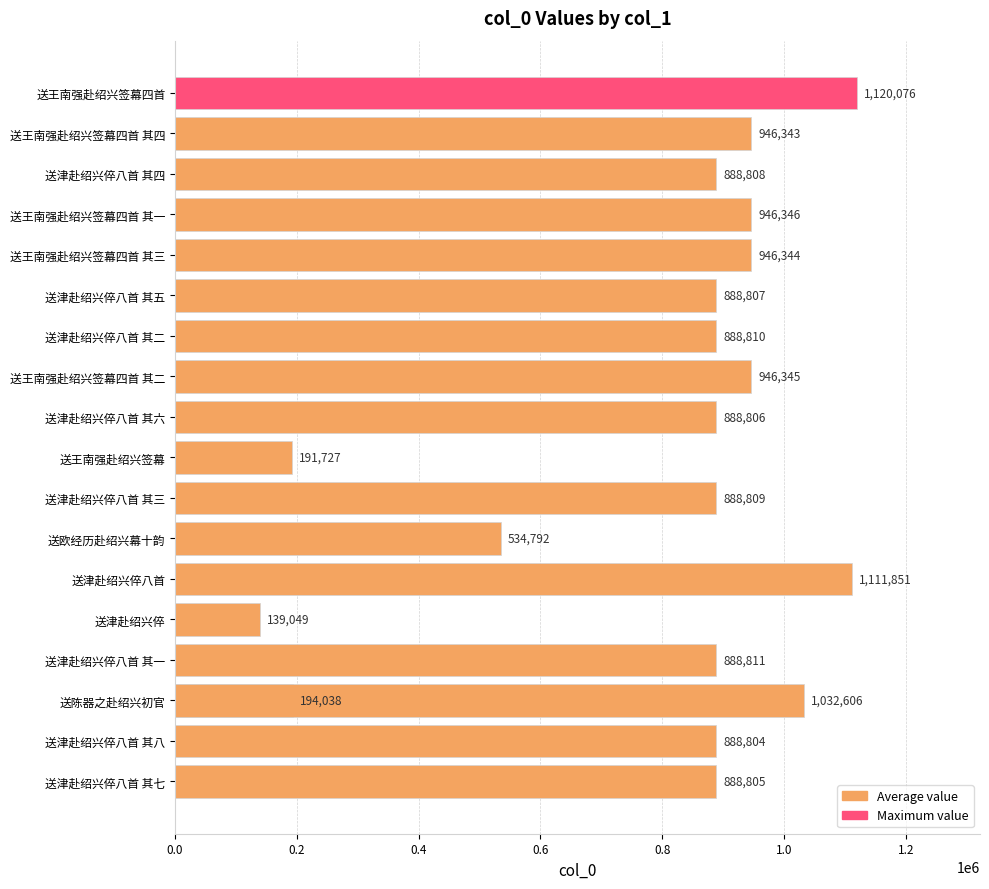

What position from the right is 送王南强赴绍兴签幕四首?

1